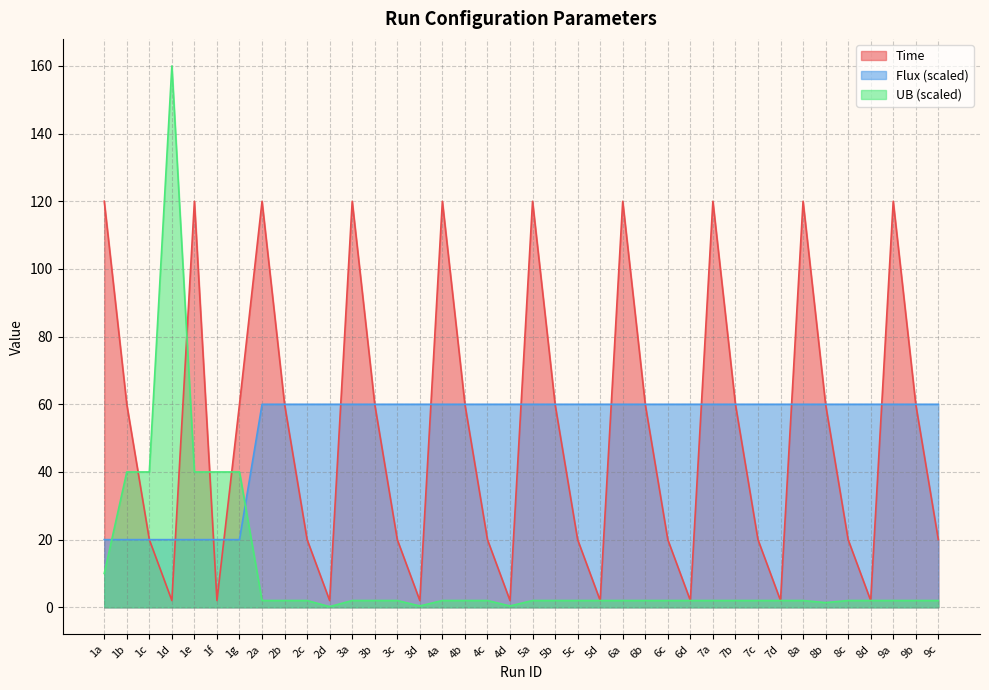

Where do Time and UB first cross each other?

1b and 1c